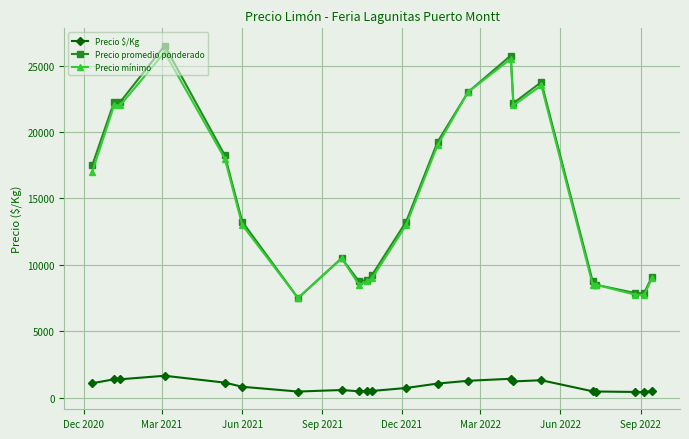

What is the value of the Precio mínimo point at the 6th from the left?

13000.0